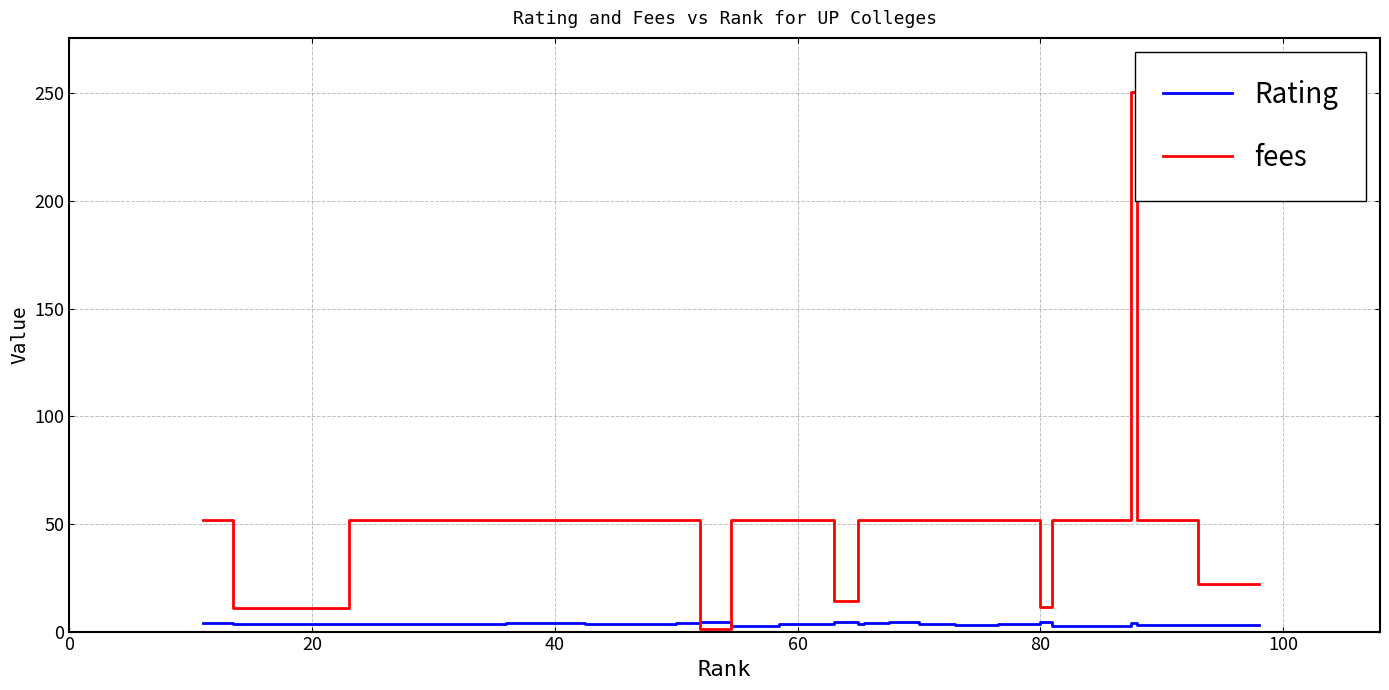

At how many categories does at least one series exceed 14?

23